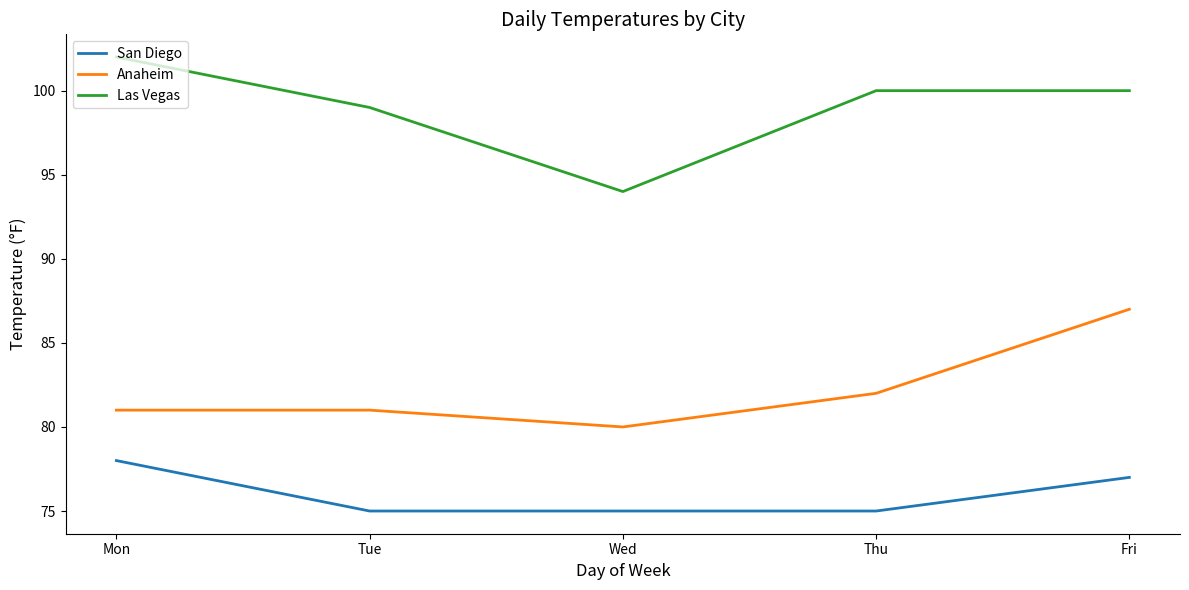

What value does the Anaheim series have at Fri?

87